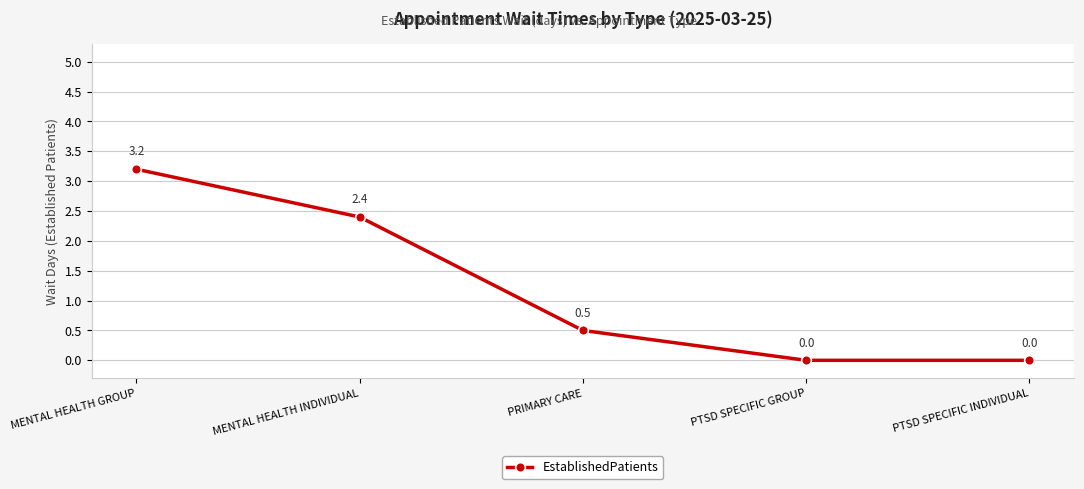

Count the number of values greater than 0.

3